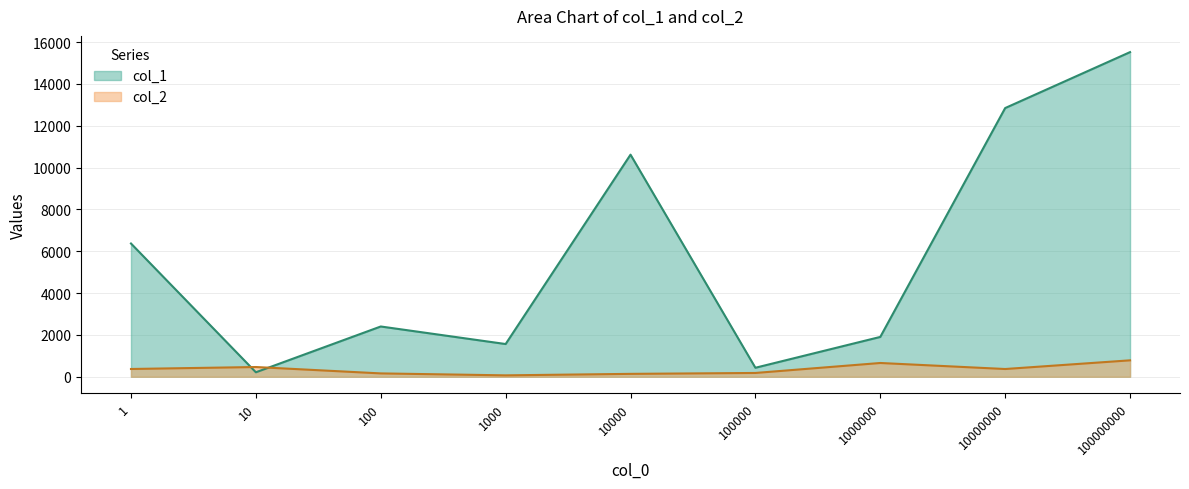

What is the difference between the maximum and second lowest values in the col_1 series?

15089